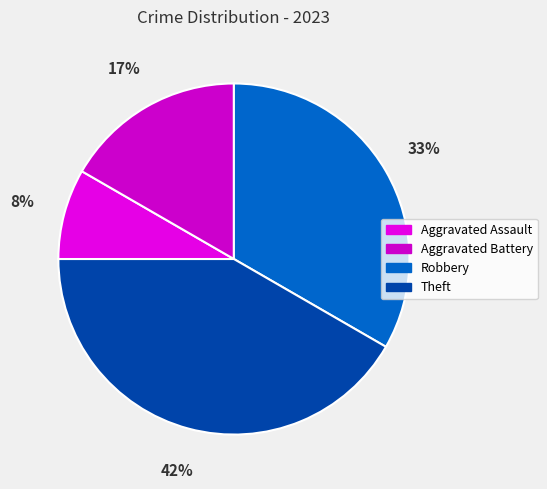

To the nearest percent, what is the difference between the Robbery and Aggravated Assault slice percentages?

25%